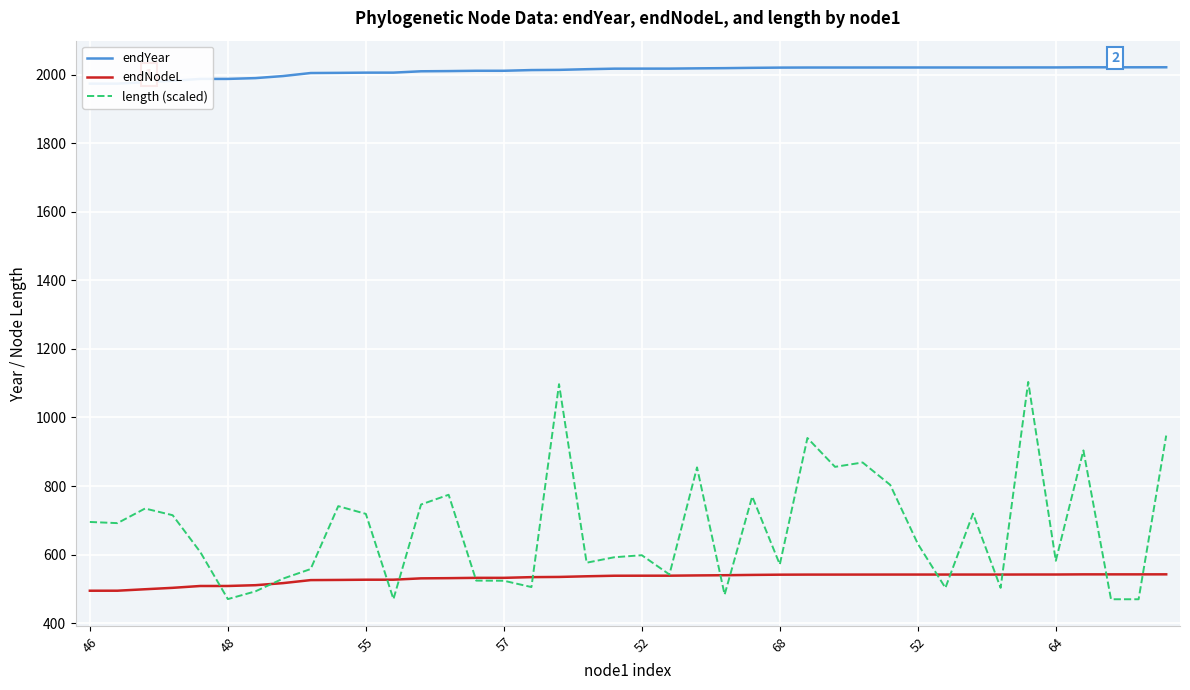

Which label corresponds to the largest value in the chart?

39